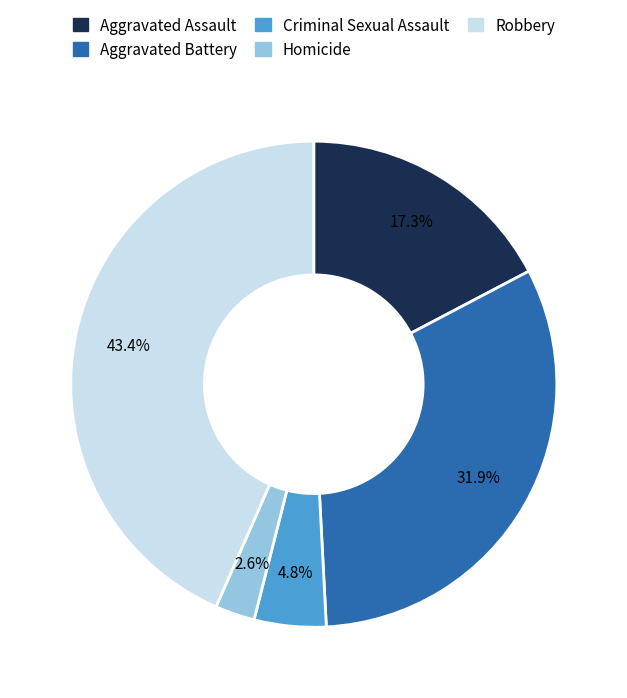

What is the total percentage of Robbery and Homicide?

46.0%